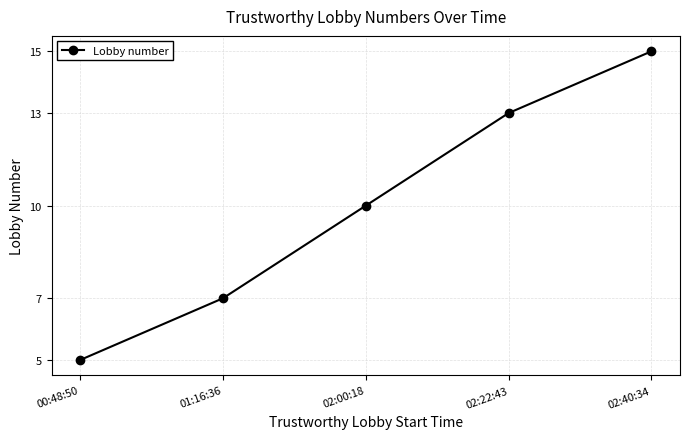

Read the value at 00:48:50.

5